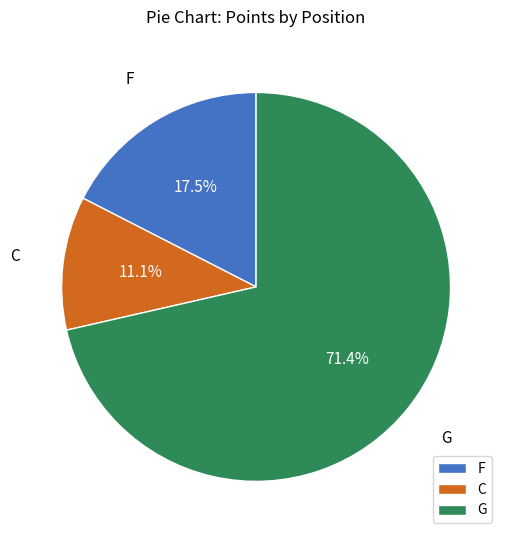

Rank the categories by value from highest to lowest.

G, F, C